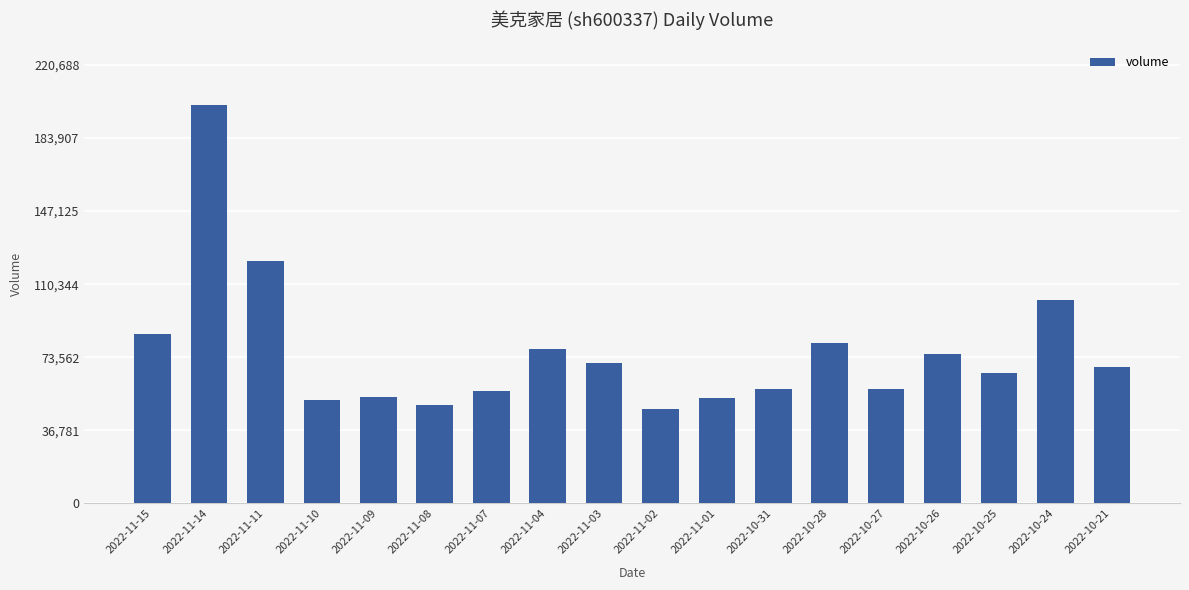

What is the maximum value shown in the chart?

200626